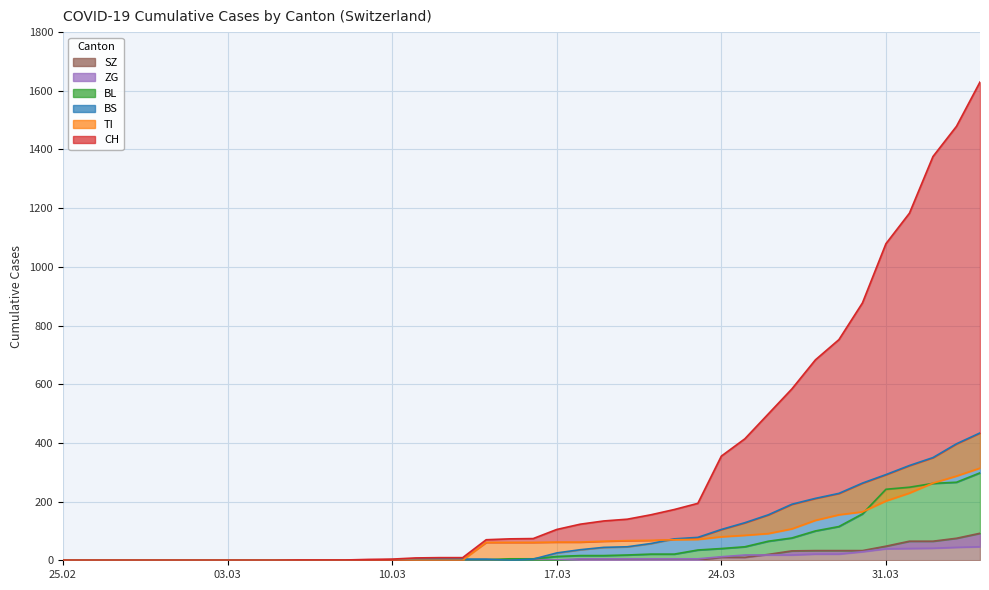

What are all the series names shown in the legend?

CH, TI, BS, BL, ZG, SZ